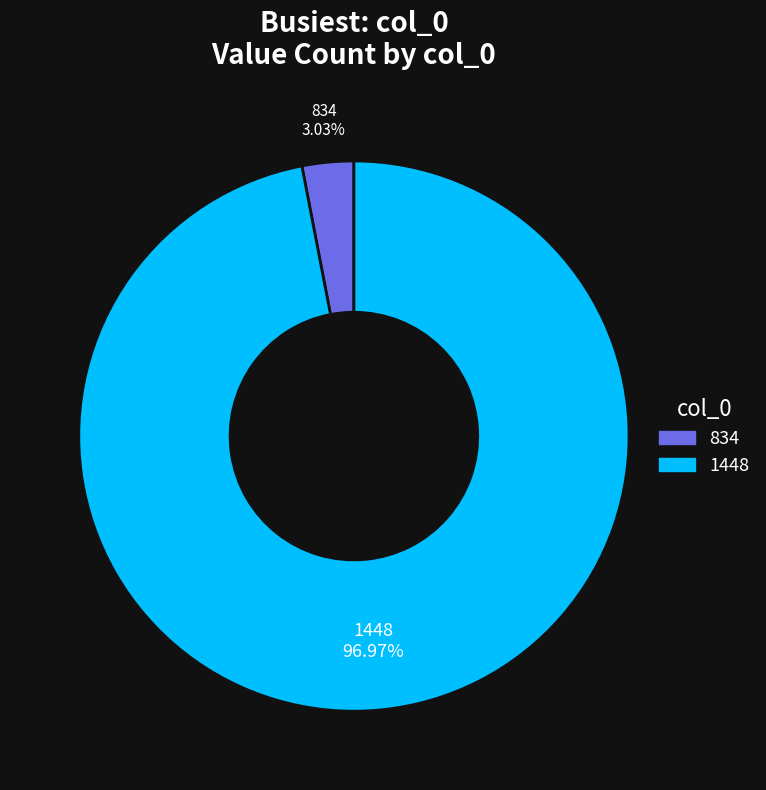

What percentage is the 834 slice, to the nearest percent?

3%